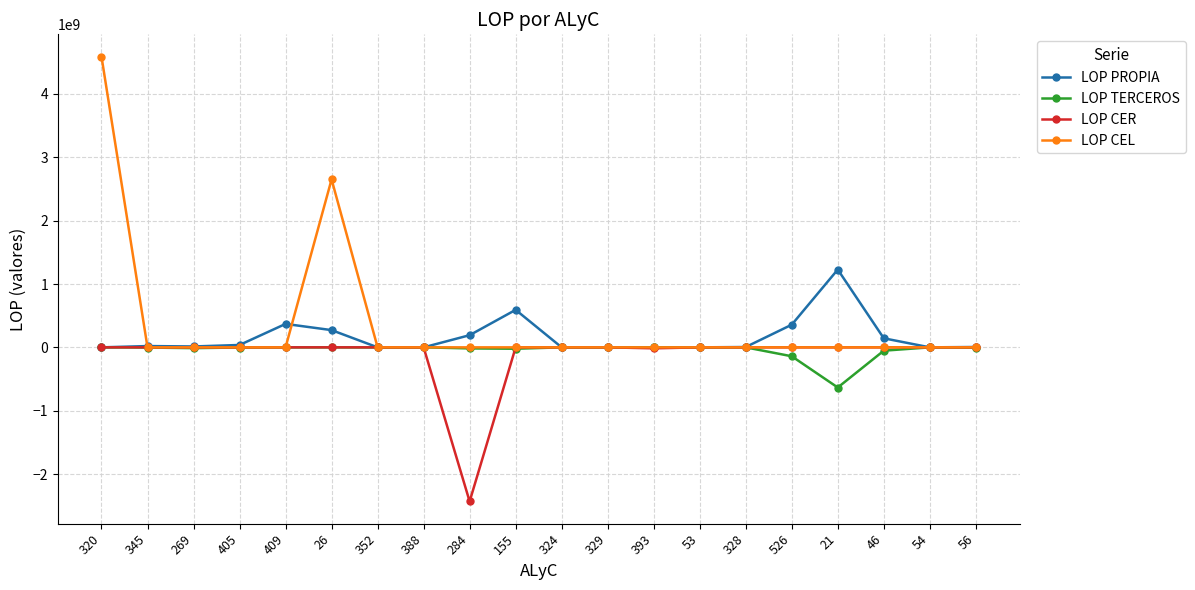

At which category is the sum across all series the highest?

320